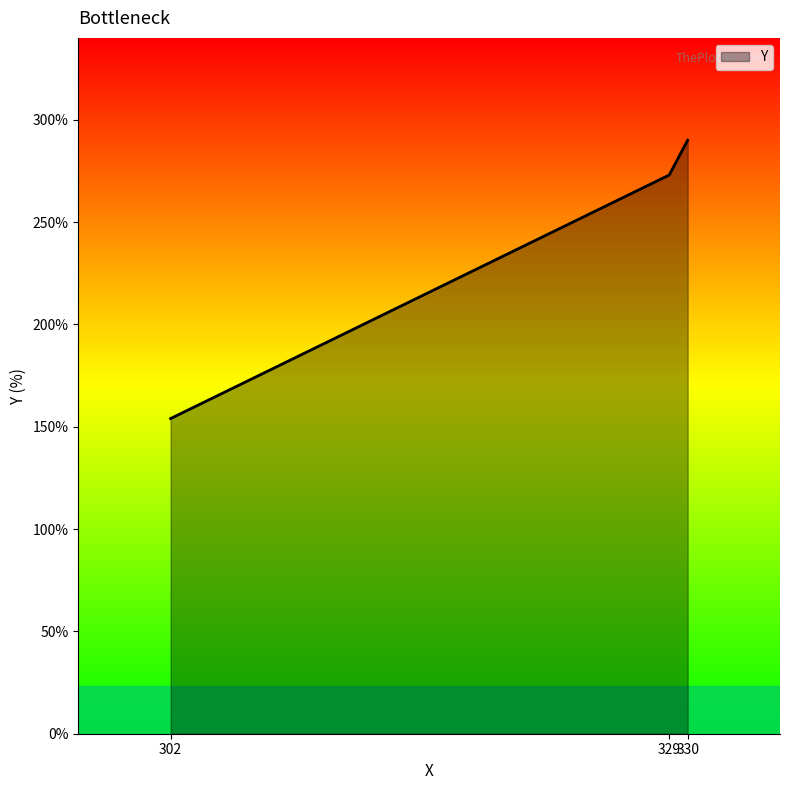

What is the smallest value displayed?

154